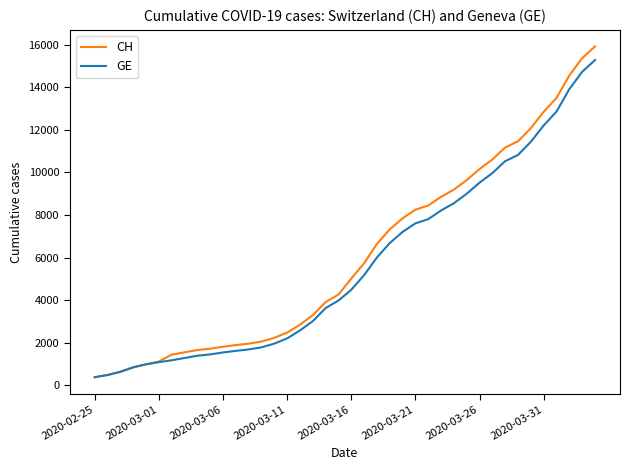

What is the greatest value displayed?

15926